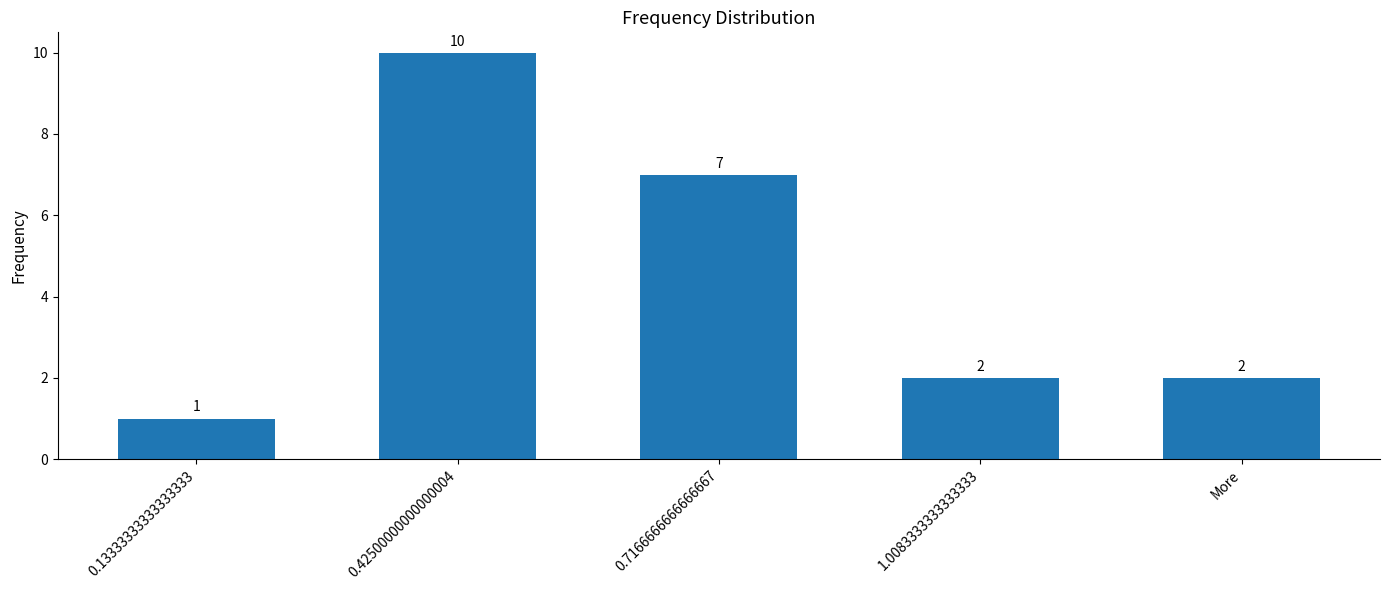

Are the bars horizontal?

No